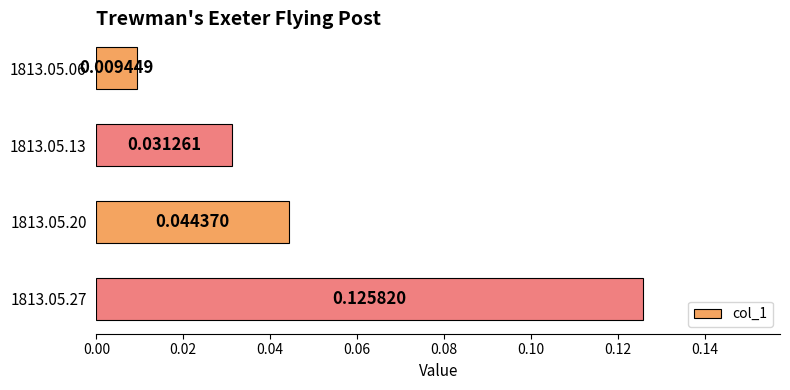

Which category has the highest value across all series?

1813.05.27